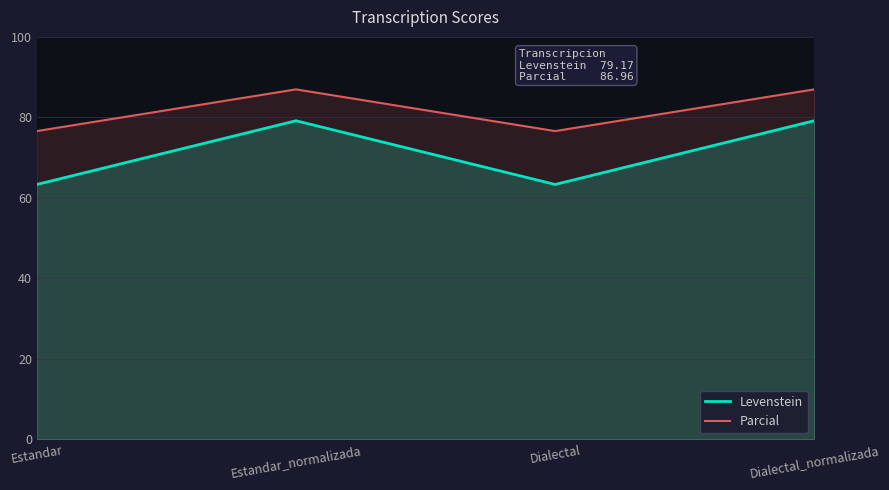

Between Dialectal and Estandar, which is larger?

Dialectal